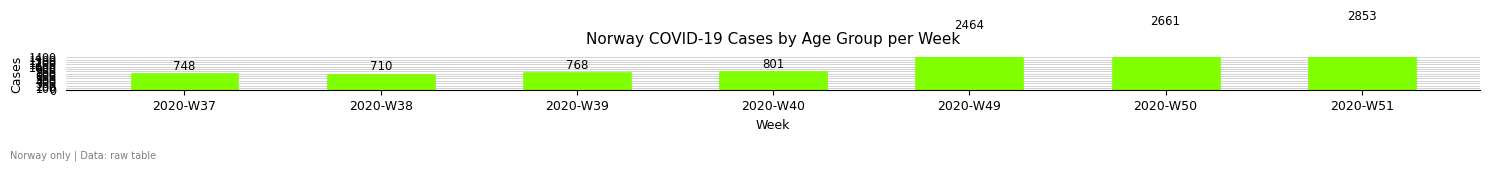

Reading left to right, transcribe all the data shown in this chart.

748	710	768	801	2464	2661	2853